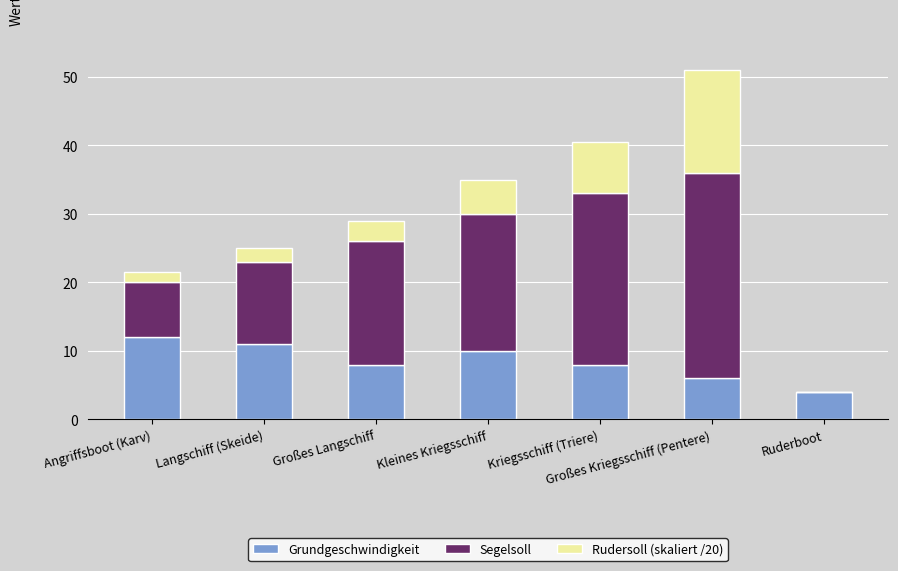

The value of Grundgeschwindigkeit at Ruderboot is 4.0. True or false?

True